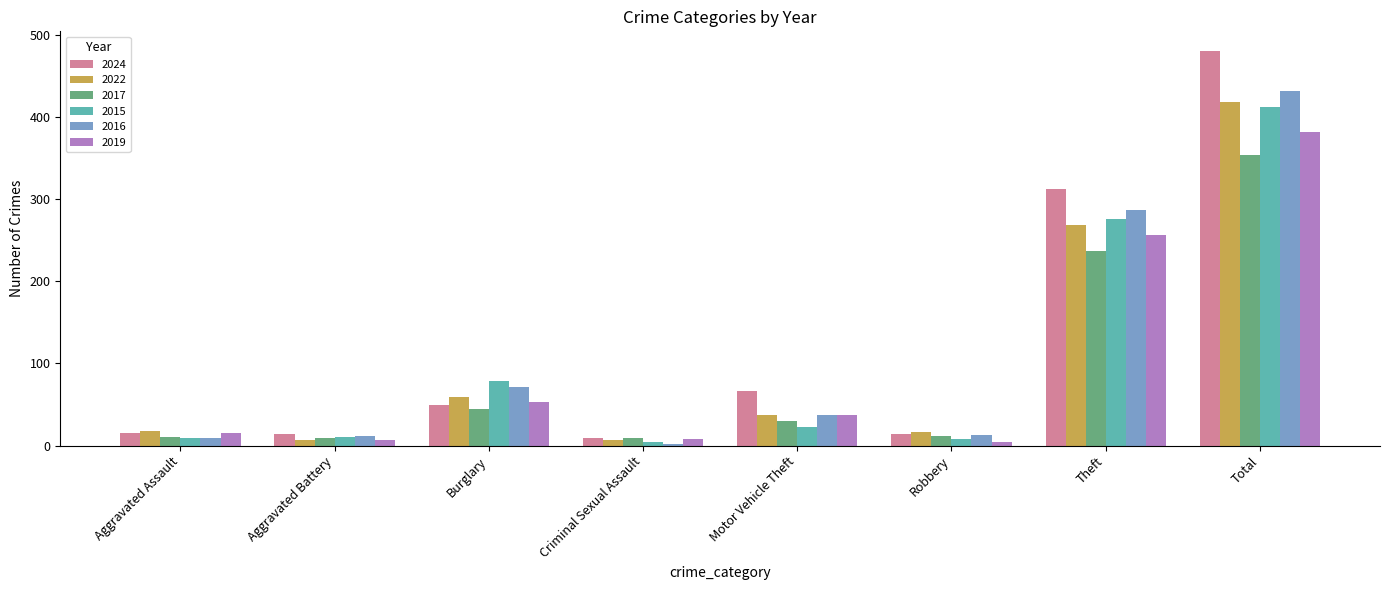

How many groups of bars are there?

8